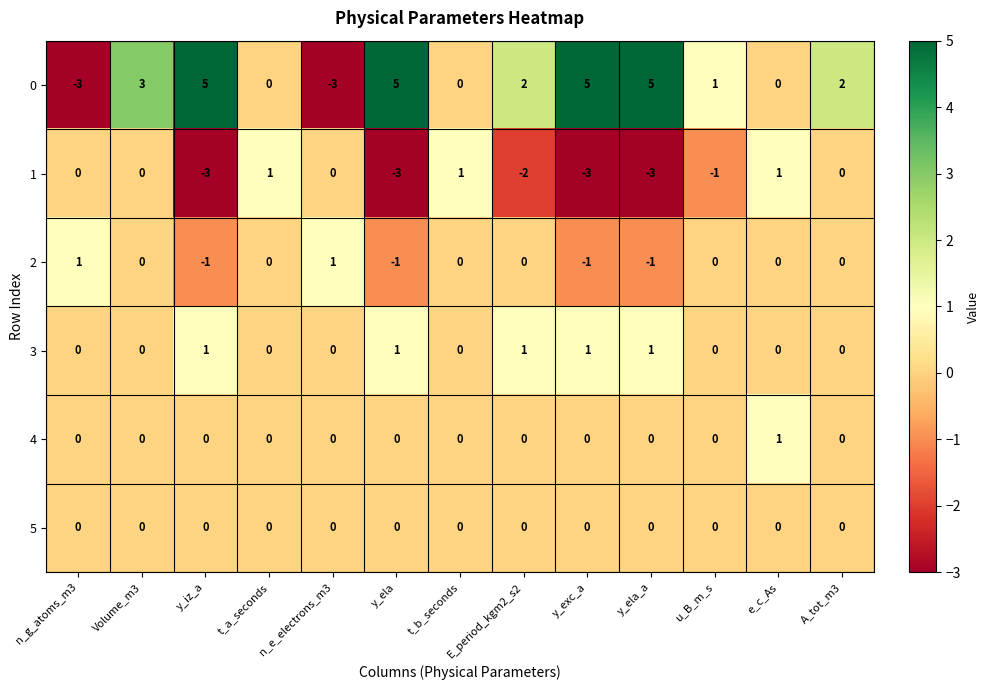

What is the difference between the highest and lowest values at y_exc_a?

8